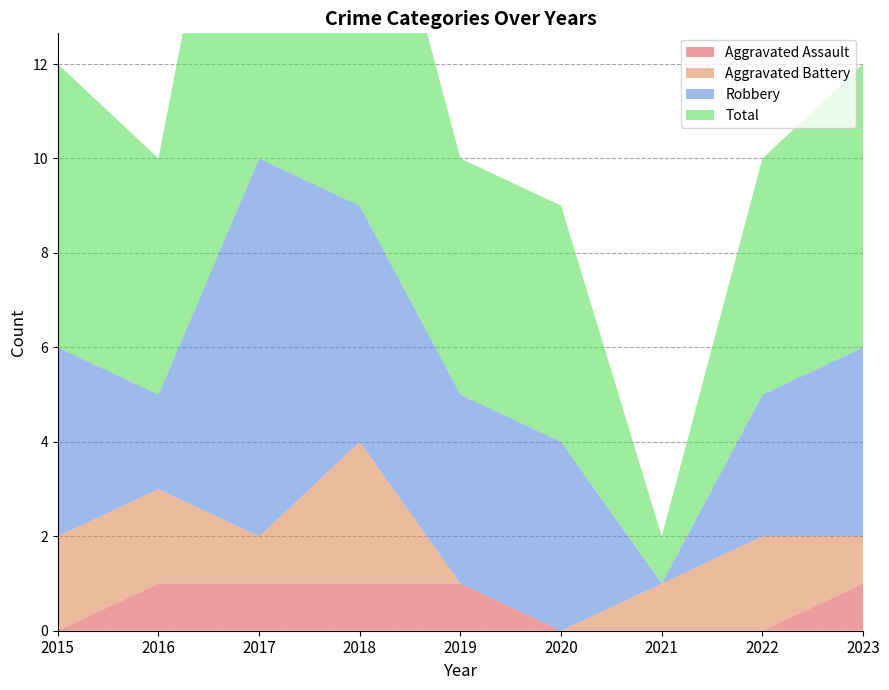

Reading left to right, transcribe all the data shown in this chart.

Aggravated Assault: 0	1	1	1	1	0	0	0	1
Aggravated Battery: 2	2	1	3	0	0	1	2	1
Robbery: 4	2	8	5	4	4	0	3	4
Total: 6	5	11	9	5	5	1	5	6